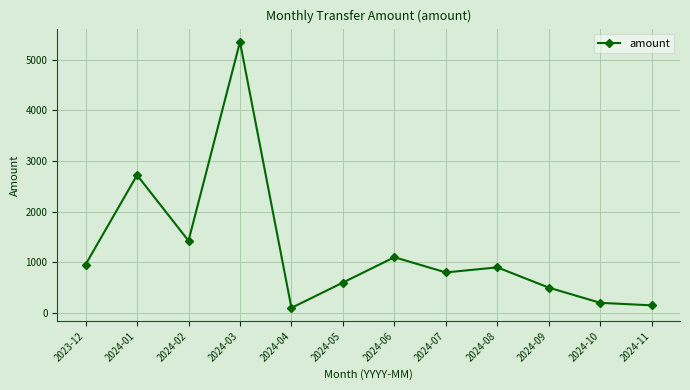

How many distinct data groups are displayed?

1